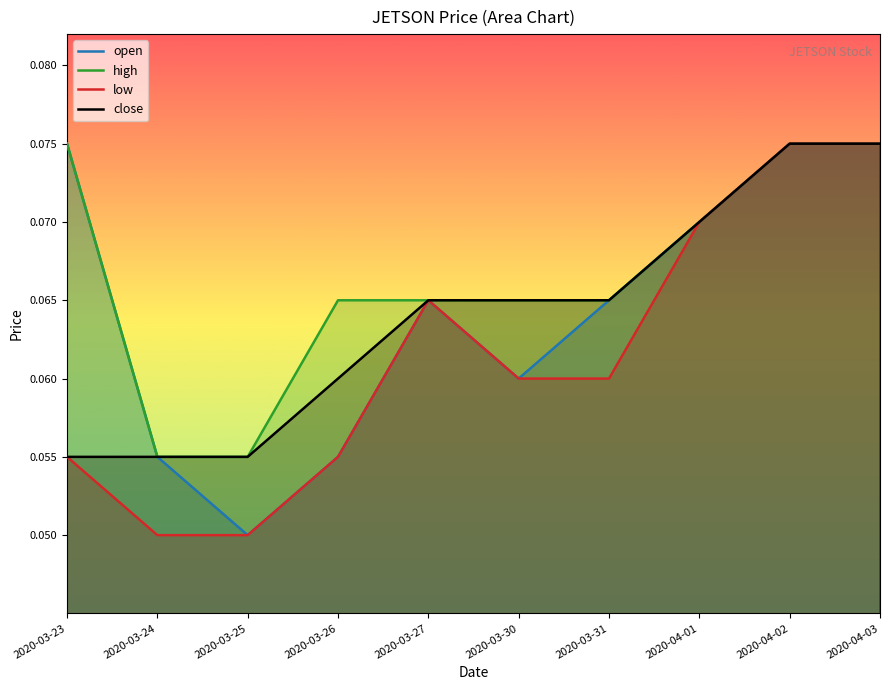

The open series shows 0.0 at 2020-03-31. True or false?

False